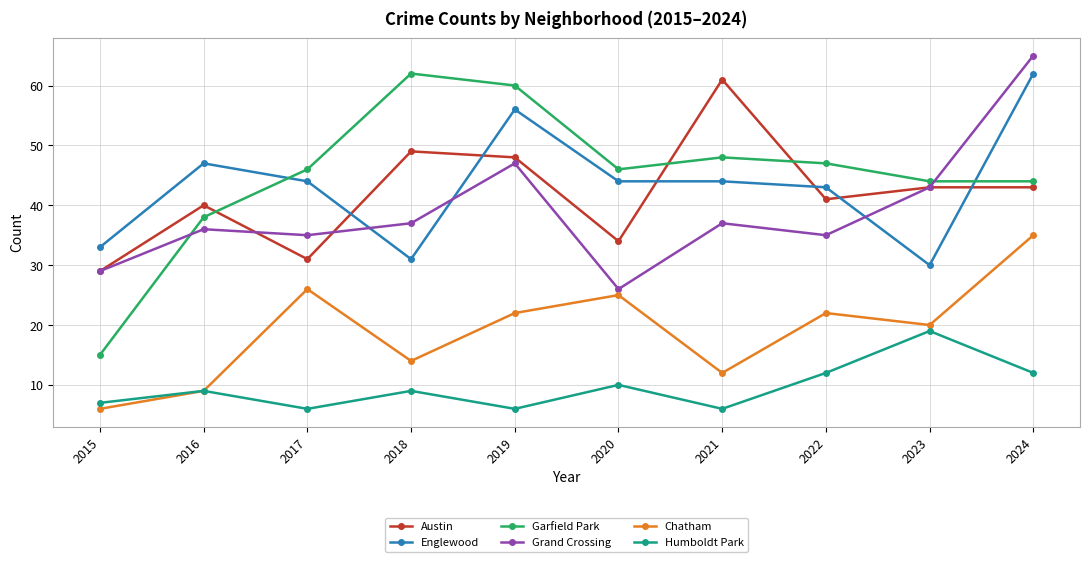

What is the sum of all Chatham values?

191